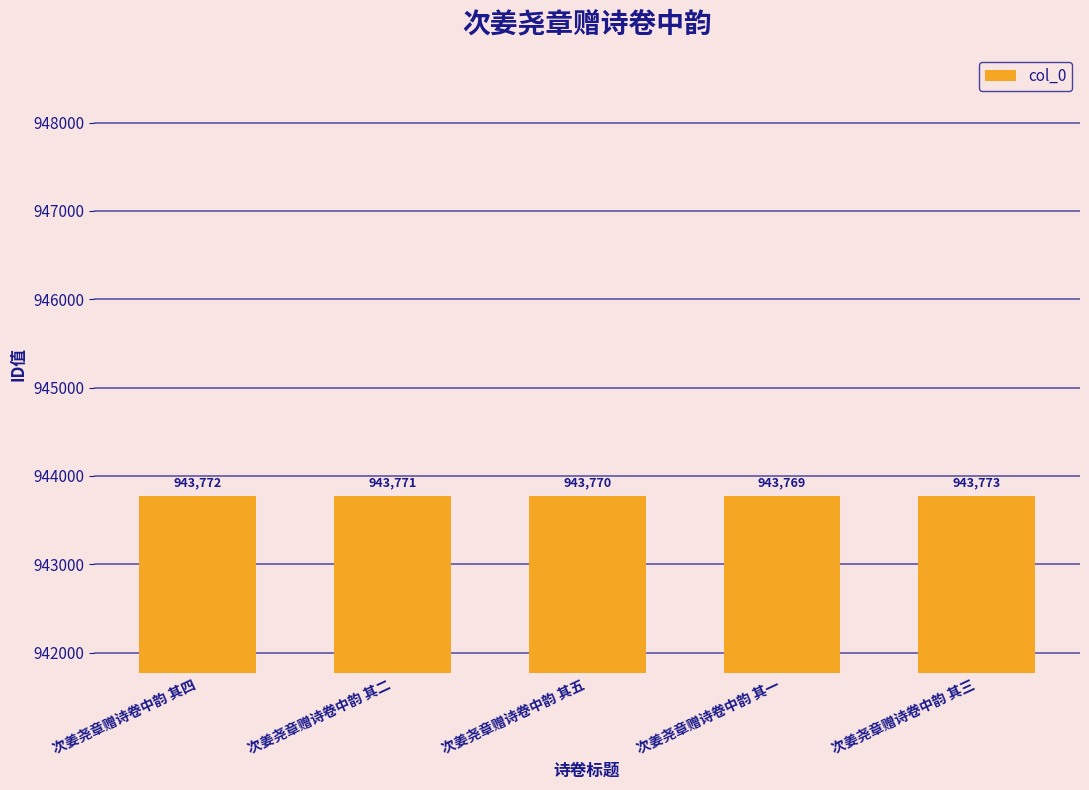

Rank the categories by value from lowest to highest.

次姜尧章赠诗卷中韵 其一, 次姜尧章赠诗卷中韵 其五, 次姜尧章赠诗卷中韵 其二, 次姜尧章赠诗卷中韵 其四, 次姜尧章赠诗卷中韵 其三